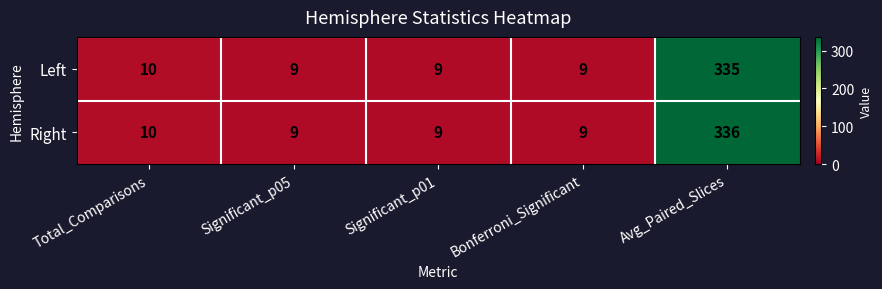

Reading left to right, transcribe all the data shown in this chart.

Left: Total_Comparisons=10	Significant_p05=9	Significant_p01=9	Bonferroni_Significant=9	Avg_Paired_Slices=335
Right: Total_Comparisons=10	Significant_p05=9	Significant_p01=9	Bonferroni_Significant=9	Avg_Paired_Slices=336